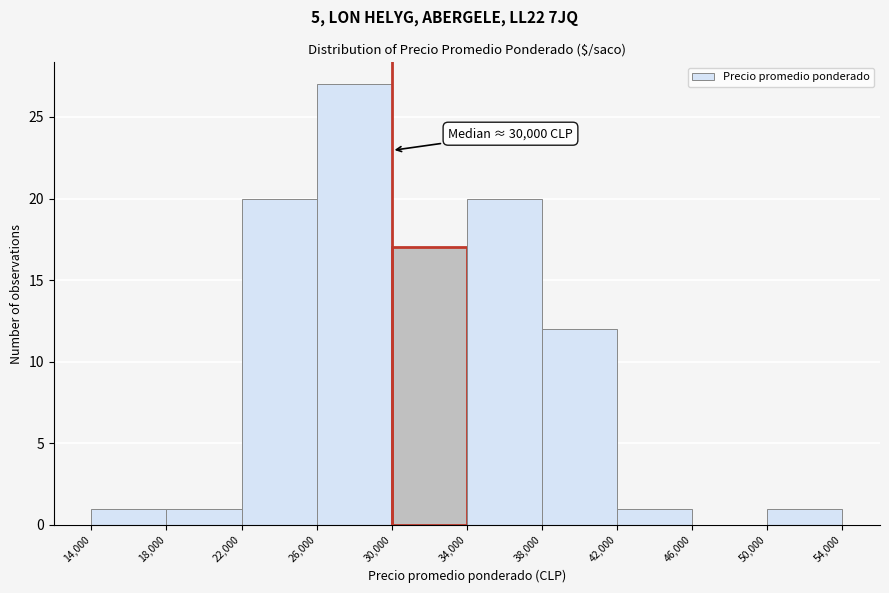

Which range on the x-axis has the tallest bar?

26,000 to 30,000